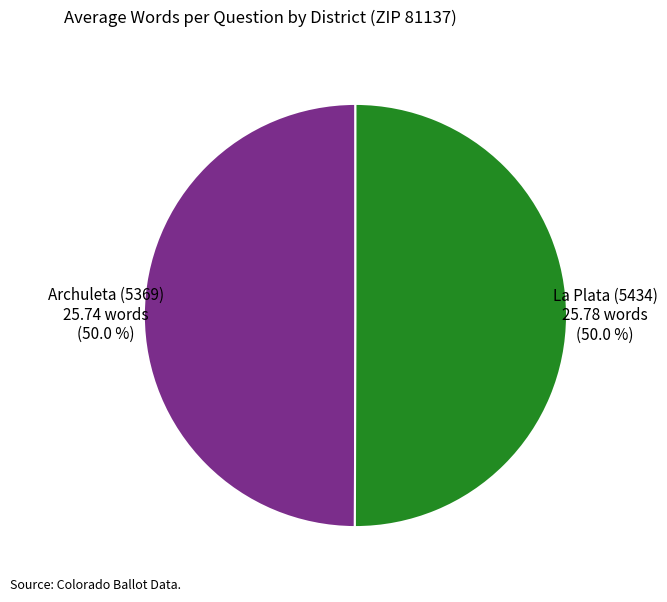

Approximately how many times larger is the value at Archuleta (5369) compared to La Plata (5434)?

1.0